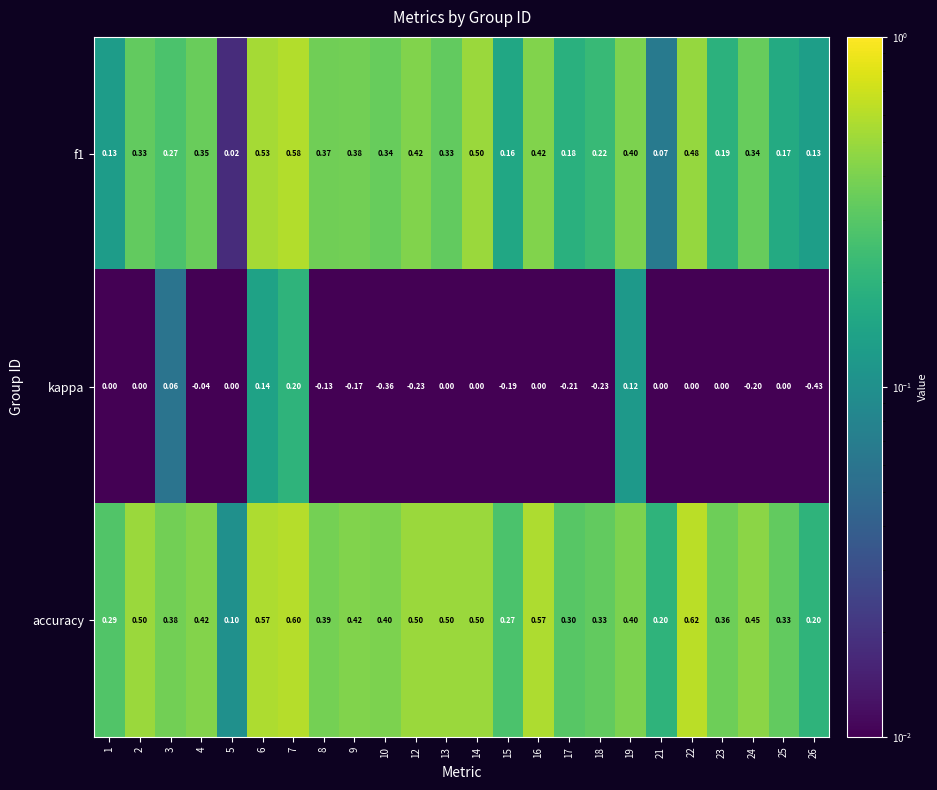

Is the value of f1 at 2 greater than the value of accuracy at 19?

No